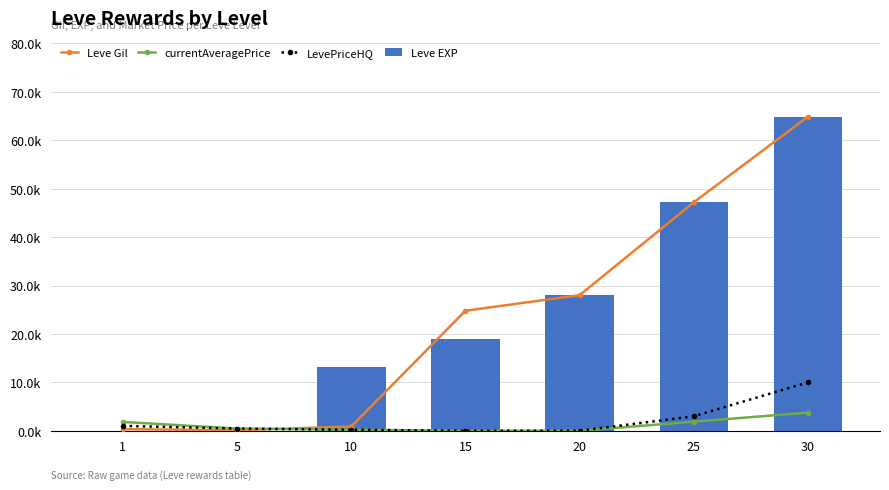

Does the chart contain any negative values?

No